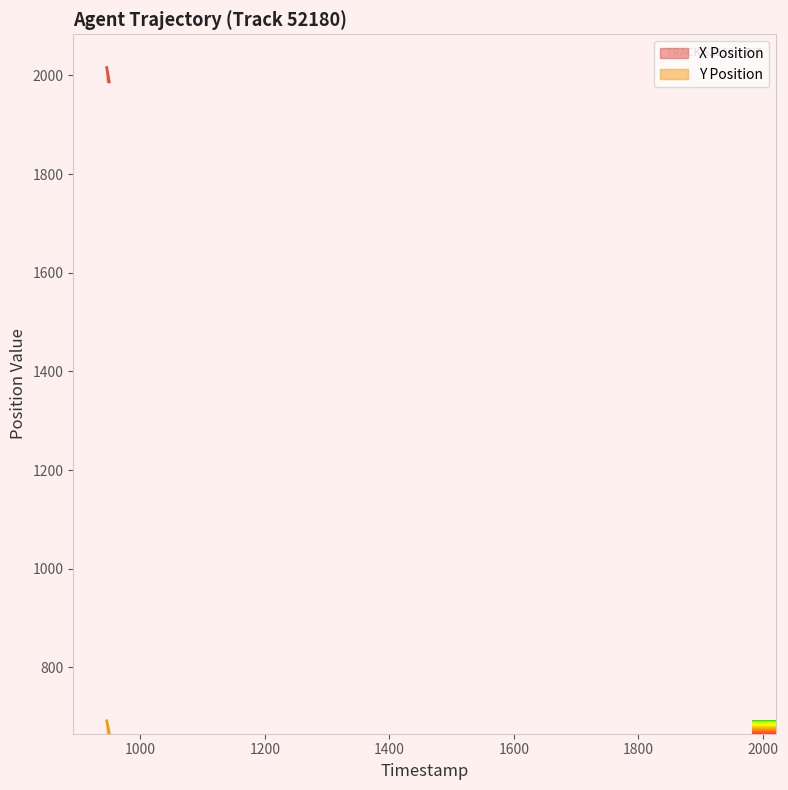

List the series in order of their overall mean, lowest first.

Y Position, X Position